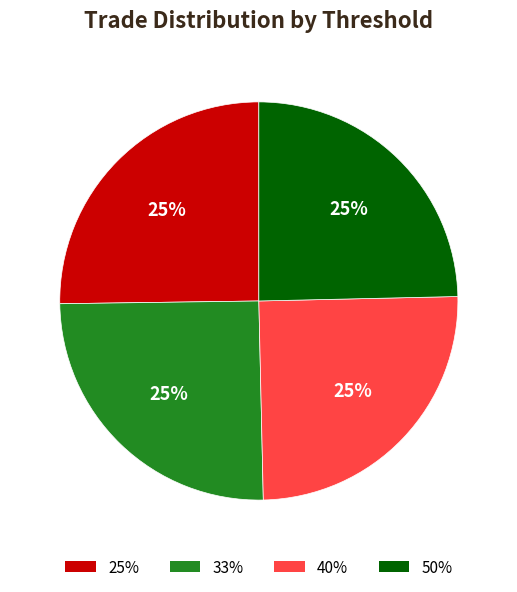

Approximately how many times larger is the value at 33% compared to 25%?

1.0